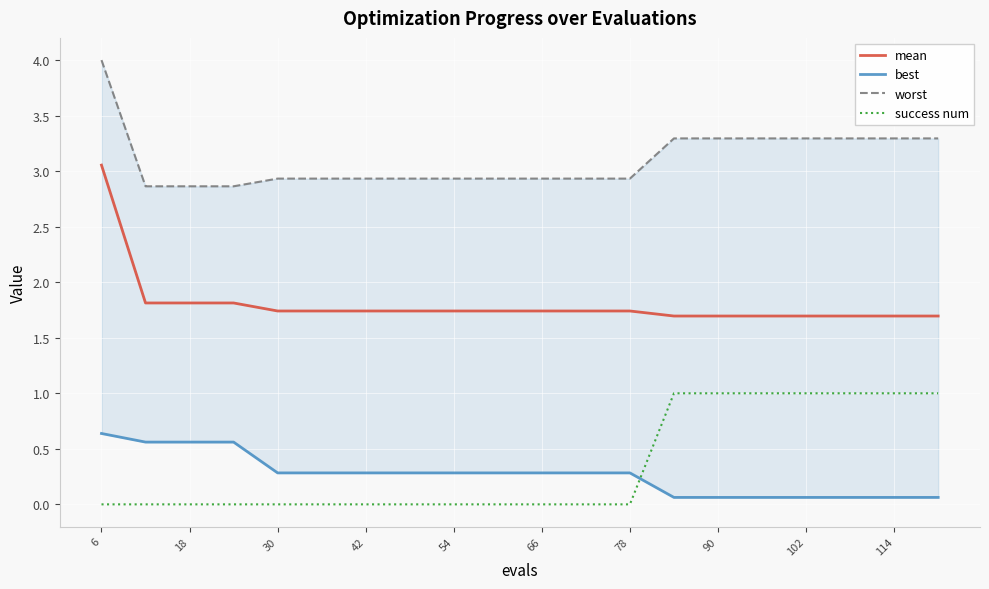

True or false: mean and success num cross at least once.

False